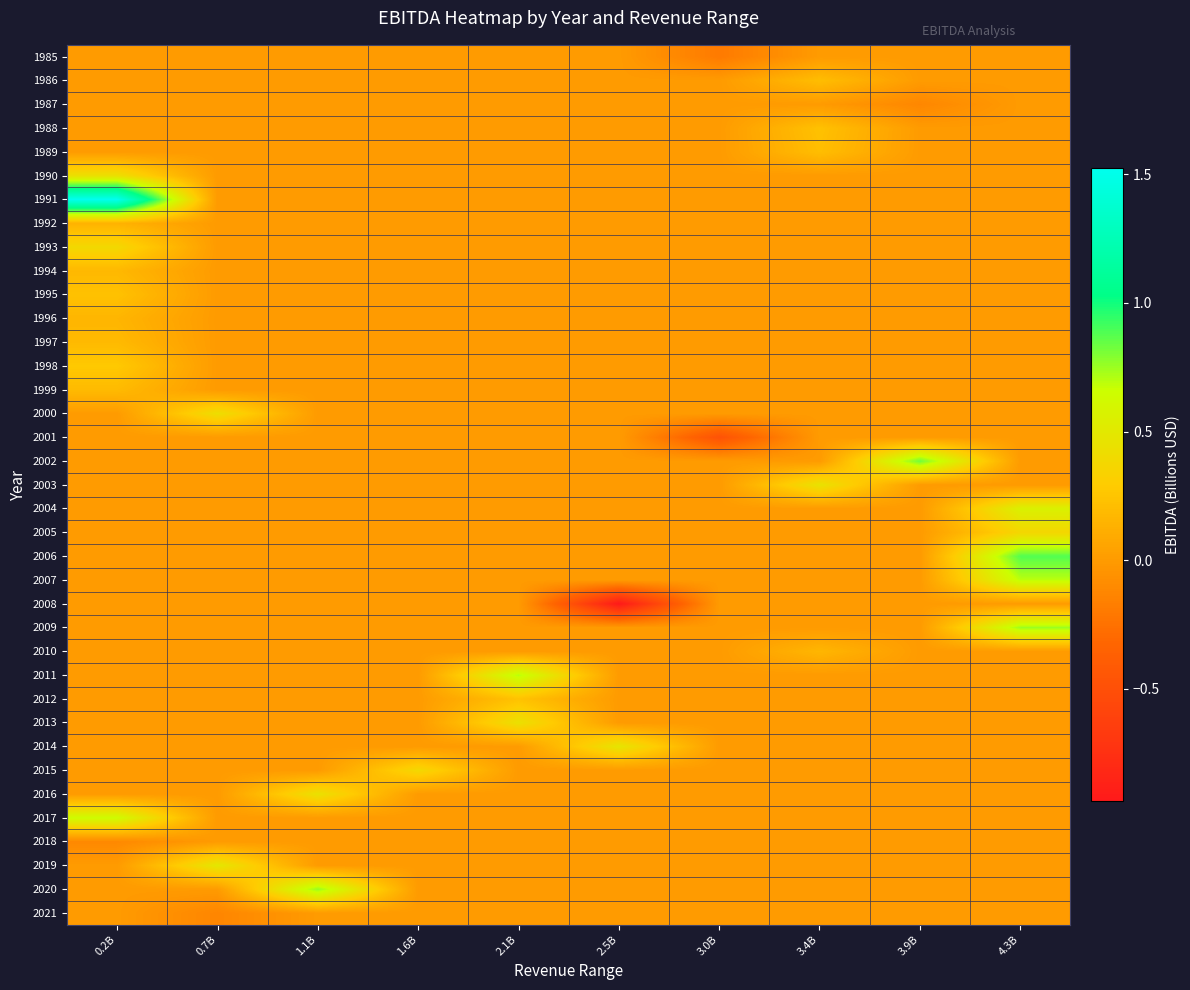

Reading left to right, extract all data points from this chart.

1985: 0.2B=0.0	0.7B=0.0	1.1B=0.0	1.6B=0.0	2.1B=0.0	2.5B=0.0	3.0B=-0.2	3.4B=0.0	3.9B=0.0	4.3B=0.0
1986: 0.2B=0.0	0.7B=0.0	1.1B=0.0	1.6B=0.0	2.1B=0.0	2.5B=0.0	3.0B=0.0	3.4B=0.2	3.9B=0.0	4.3B=0.0
1987: 0.2B=0.0	0.7B=0.0	1.1B=0.0	1.6B=0.0	2.1B=0.0	2.5B=0.0	3.0B=0.0	3.4B=0.0	3.9B=-0.1	4.3B=0.0
1988: 0.2B=0.0	0.7B=0.0	1.1B=0.0	1.6B=0.0	2.1B=0.0	2.5B=0.0	3.0B=0.0	3.4B=0.2	3.9B=0.0	4.3B=0.0
1989: 0.2B=0.0	0.7B=0.0	1.1B=0.0	1.6B=0.0	2.1B=0.0	2.5B=0.0	3.0B=0.0	3.4B=0.2	3.9B=0.0	4.3B=0.0
1990: 0.2B=0.4	0.7B=0.0	1.1B=0.0	1.6B=0.0	2.1B=0.0	2.5B=0.0	3.0B=0.0	3.4B=0.0	3.9B=0.0	4.3B=0.0
1991: 0.2B=1.5	0.7B=0.0	1.1B=0.0	1.6B=0.0	2.1B=0.0	2.5B=0.0	3.0B=0.0	3.4B=0.0	3.9B=0.0	4.3B=0.0
1992: 0.2B=0.1	0.7B=0.0	1.1B=0.0	1.6B=0.0	2.1B=0.0	2.5B=0.0	3.0B=0.0	3.4B=0.0	3.9B=0.0	4.3B=0.0
1993: 0.2B=0.4	0.7B=0.0	1.1B=0.0	1.6B=0.0	2.1B=0.0	2.5B=0.0	3.0B=0.0	3.4B=0.0	3.9B=0.0	4.3B=0.0
1994: 0.2B=0.2	0.7B=0.0	1.1B=0.0	1.6B=0.0	2.1B=0.0	2.5B=0.0	3.0B=0.0	3.4B=0.0	3.9B=0.0	4.3B=0.0
1995: 0.2B=0.2	0.7B=0.0	1.1B=0.0	1.6B=0.0	2.1B=0.0	2.5B=0.0	3.0B=0.0	3.4B=0.0	3.9B=0.0	4.3B=0.0
1996: 0.2B=0.2	0.7B=0.0	1.1B=0.0	1.6B=0.0	2.1B=0.0	2.5B=0.0	3.0B=0.0	3.4B=0.0	3.9B=0.0	4.3B=0.0
1997: 0.2B=0.2	0.7B=0.0	1.1B=0.0	1.6B=0.0	2.1B=0.0	2.5B=0.0	3.0B=0.0	3.4B=0.0	3.9B=0.0	4.3B=0.0
1998: 0.2B=0.3	0.7B=0.0	1.1B=0.0	1.6B=0.0	2.1B=0.0	2.5B=0.0	3.0B=0.0	3.4B=0.0	3.9B=0.0	4.3B=0.0
1999: 0.2B=0.2	0.7B=0.0	1.1B=0.0	1.6B=0.0	2.1B=0.0	2.5B=0.0	3.0B=0.0	3.4B=0.0	3.9B=0.0	4.3B=0.0
2000: 0.2B=0.0	0.7B=0.4	1.1B=0.0	1.6B=0.0	2.1B=0.0	2.5B=0.0	3.0B=0.0	3.4B=0.0	3.9B=0.0	4.3B=0.0
2001: 0.2B=0.0	0.7B=0.0	1.1B=0.0	1.6B=0.0	2.1B=0.0	2.5B=0.0	3.0B=-0.5	3.4B=0.0	3.9B=0.0	4.3B=0.0
2002: 0.2B=0.0	0.7B=0.0	1.1B=0.0	1.6B=0.0	2.1B=0.0	2.5B=0.0	3.0B=0.0	3.4B=0.0	3.9B=0.8	4.3B=0.0
2003: 0.2B=0.0	0.7B=0.0	1.1B=0.0	1.6B=0.0	2.1B=0.0	2.5B=0.0	3.0B=0.0	3.4B=0.5	3.9B=0.0	4.3B=0.0
2004: 0.2B=0.0	0.7B=0.0	1.1B=0.0	1.6B=0.0	2.1B=0.0	2.5B=0.0	3.0B=0.0	3.4B=0.0	3.9B=0.0	4.3B=0.6
2005: 0.2B=0.0	0.7B=0.0	1.1B=0.0	1.6B=0.0	2.1B=0.0	2.5B=0.0	3.0B=0.0	3.4B=0.0	3.9B=0.0	4.3B=0.4
2006: 0.2B=0.0	0.7B=0.0	1.1B=0.0	1.6B=0.0	2.1B=0.0	2.5B=0.0	3.0B=0.0	3.4B=0.0	3.9B=0.0	4.3B=0.9
2007: 0.2B=0.0	0.7B=0.0	1.1B=0.0	1.6B=0.0	2.1B=0.0	2.5B=0.0	3.0B=0.0	3.4B=0.0	3.9B=0.0	4.3B=0.7
2008: 0.2B=0.0	0.7B=0.0	1.1B=0.0	1.6B=0.0	2.1B=0.0	2.5B=-0.9	3.0B=0.0	3.4B=0.0	3.9B=0.0	4.3B=0.0
2009: 0.2B=0.0	0.7B=0.0	1.1B=0.0	1.6B=0.0	2.1B=0.0	2.5B=0.0	3.0B=0.0	3.4B=0.0	3.9B=0.0	4.3B=0.7
2010: 0.2B=0.0	0.7B=0.0	1.1B=0.0	1.6B=0.0	2.1B=0.0	2.5B=0.0	3.0B=0.0	3.4B=0.2	3.9B=0.0	4.3B=0.0
2011: 0.2B=0.0	0.7B=0.0	1.1B=0.0	1.6B=0.0	2.1B=0.7	2.5B=0.0	3.0B=0.0	3.4B=0.0	3.9B=0.0	4.3B=0.0
2012: 0.2B=0.0	0.7B=0.0	1.1B=0.0	1.6B=0.0	2.1B=0.2	2.5B=0.0	3.0B=0.0	3.4B=0.0	3.9B=0.0	4.3B=0.0
2013: 0.2B=0.0	0.7B=0.0	1.1B=0.0	1.6B=0.0	2.1B=0.4	2.5B=0.0	3.0B=0.0	3.4B=0.0	3.9B=0.0	4.3B=0.0
2014: 0.2B=0.0	0.7B=0.0	1.1B=0.0	1.6B=0.0	2.1B=0.0	2.5B=0.5	3.0B=0.0	3.4B=0.0	3.9B=0.0	4.3B=0.0
2015: 0.2B=0.0	0.7B=0.0	1.1B=0.0	1.6B=0.4	2.1B=0.0	2.5B=0.0	3.0B=0.0	3.4B=0.0	3.9B=0.0	4.3B=0.0
2016: 0.2B=0.0	0.7B=0.0	1.1B=0.4	1.6B=0.0	2.1B=0.0	2.5B=0.0	3.0B=0.0	3.4B=0.0	3.9B=0.0	4.3B=0.0
2017: 0.2B=0.6	0.7B=0.0	1.1B=0.0	1.6B=0.0	2.1B=0.0	2.5B=0.0	3.0B=0.0	3.4B=0.0	3.9B=0.0	4.3B=0.0
2018: 0.2B=-0.1	0.7B=0.0	1.1B=0.0	1.6B=0.0	2.1B=0.0	2.5B=0.0	3.0B=0.0	3.4B=0.0	3.9B=0.0	4.3B=0.0
2019: 0.2B=0.0	0.7B=0.5	1.1B=0.0	1.6B=0.0	2.1B=0.0	2.5B=0.0	3.0B=0.0	3.4B=0.0	3.9B=0.0	4.3B=0.0
2020: 0.2B=0.0	0.7B=0.0	1.1B=0.8	1.6B=0.0	2.1B=0.0	2.5B=0.0	3.0B=0.0	3.4B=0.0	3.9B=0.0	4.3B=0.0
2021: 0.2B=0.0	0.7B=-0.1	1.1B=0.0	1.6B=0.0	2.1B=0.0	2.5B=0.0	3.0B=0.0	3.4B=0.0	3.9B=0.0	4.3B=0.0